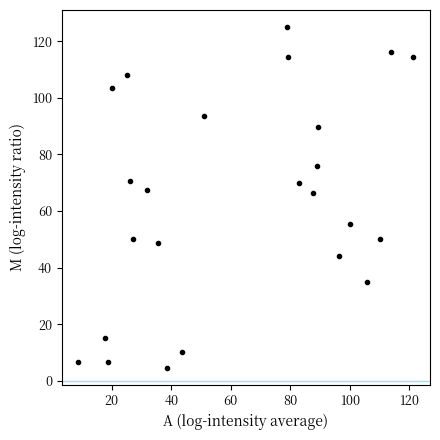

What is the range of Y values (max minus min)?

120.3